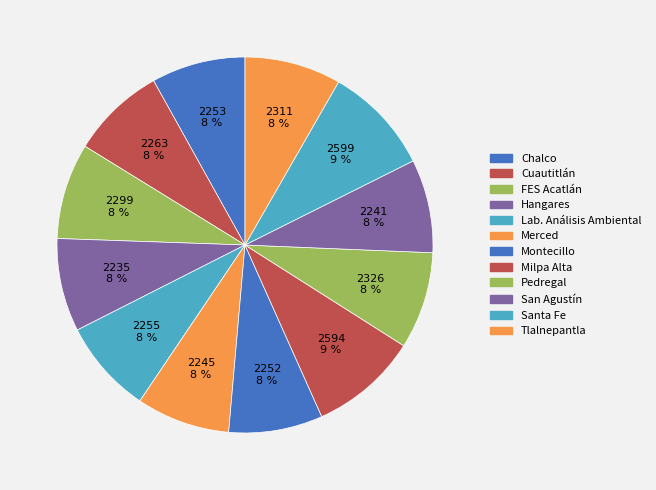

Does any single category account for the majority?

No